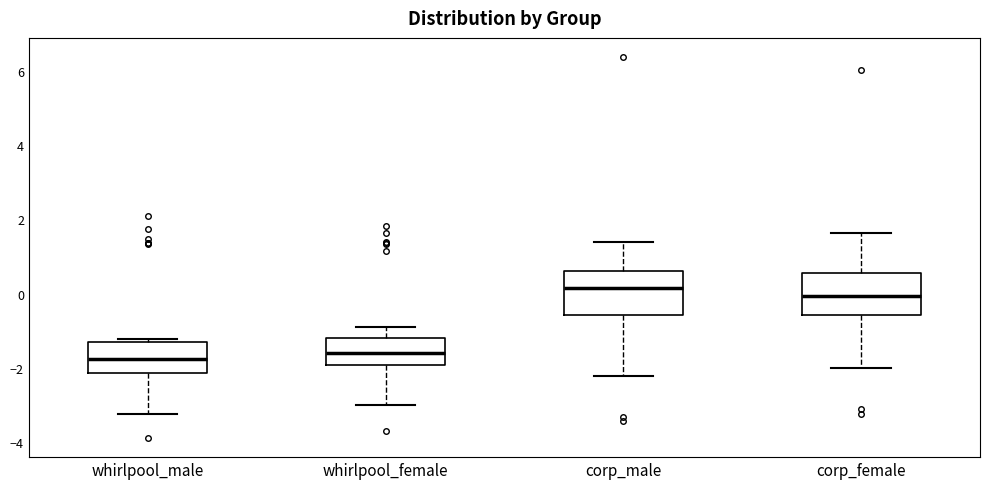

Where is the upper edge of the box for corp_female on the y-axis? The values are not printed on the chart, so give them approximately, as read against the axis.

0.6